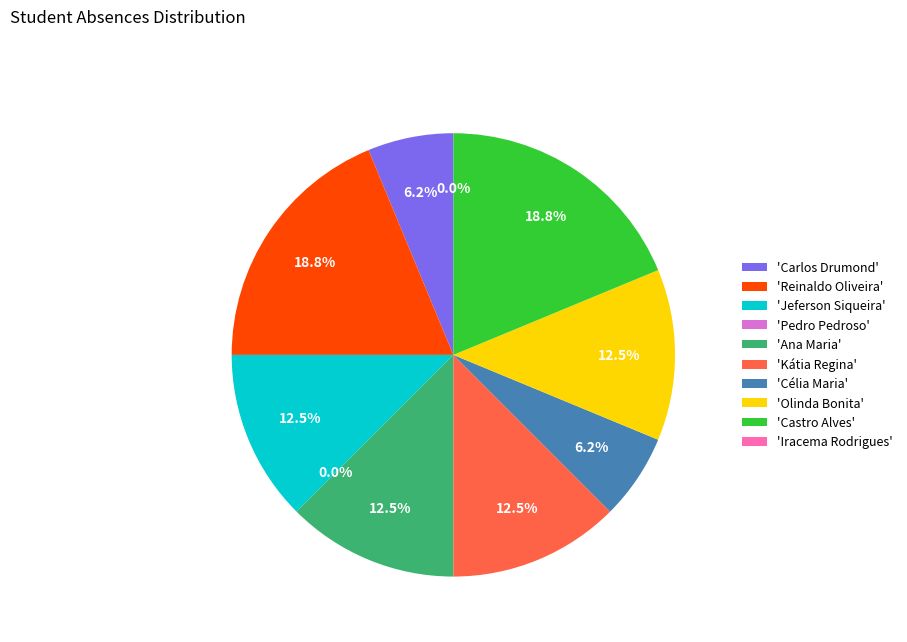

Is Carlos Drumond the majority of the pie?

No